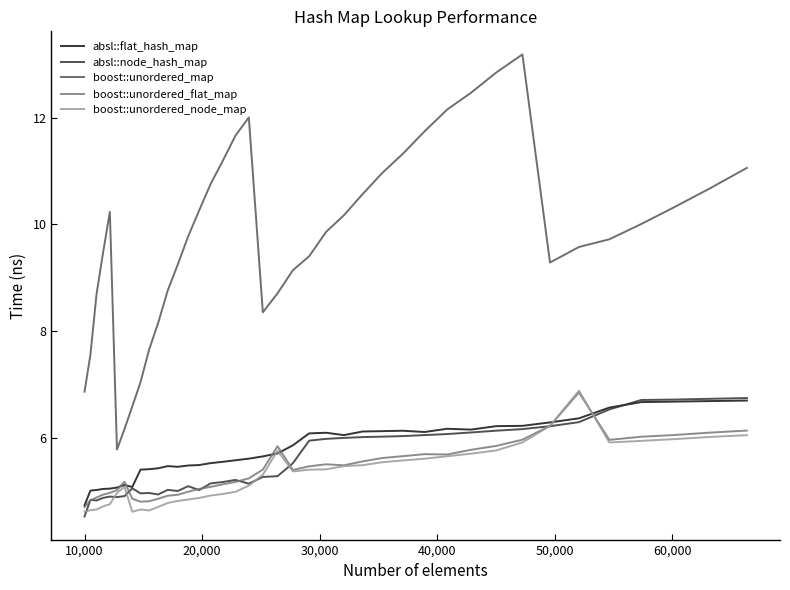

Which series has the largest total across all categories?

boost::unordered_map